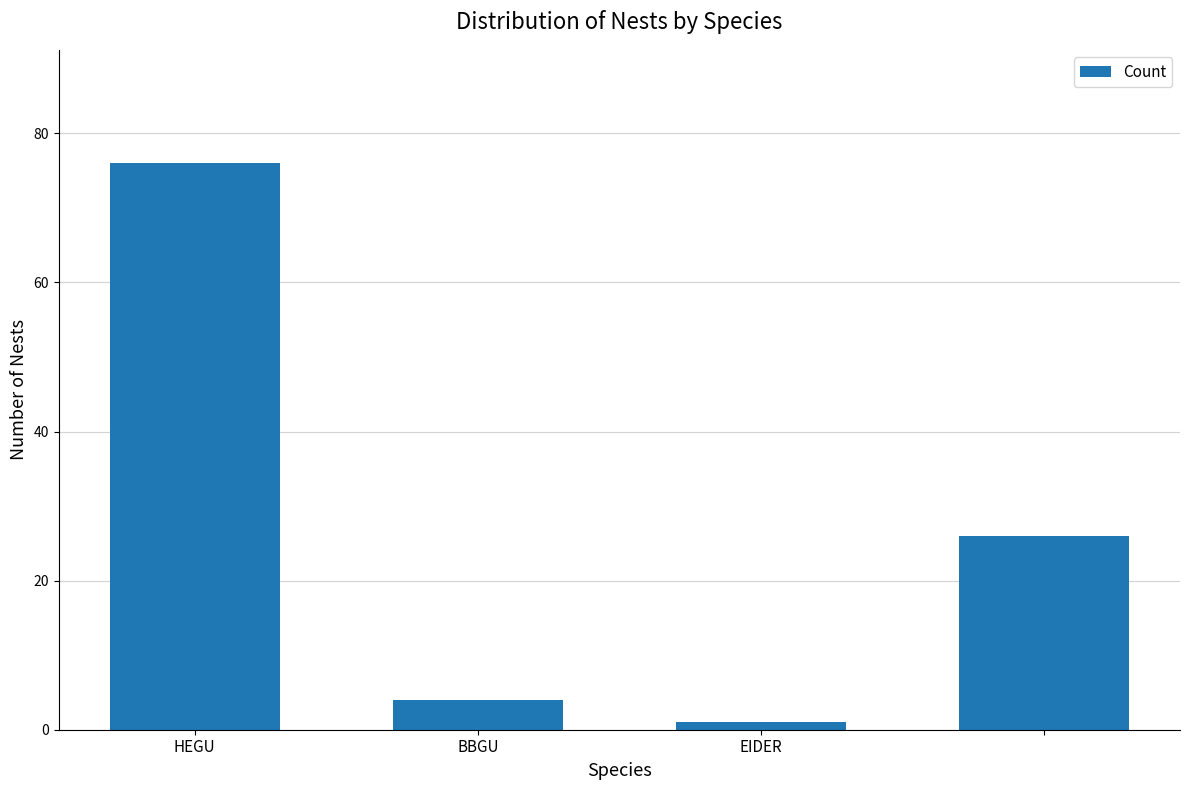

What is the value of the 2nd bar from the left?

4